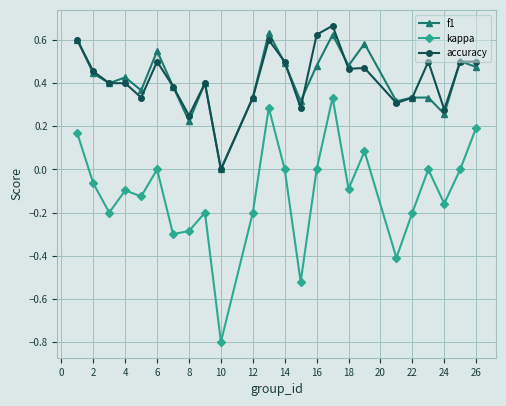

Which series has the largest range (max minus min)?

kappa